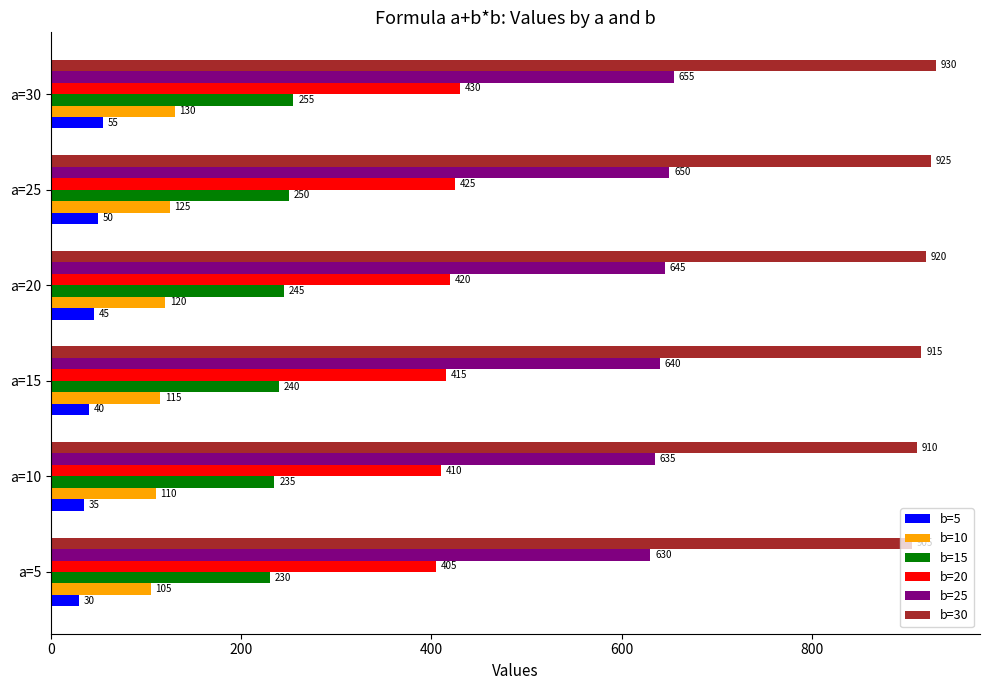

The value of b=5 at a=10 is 35. True or false?

True